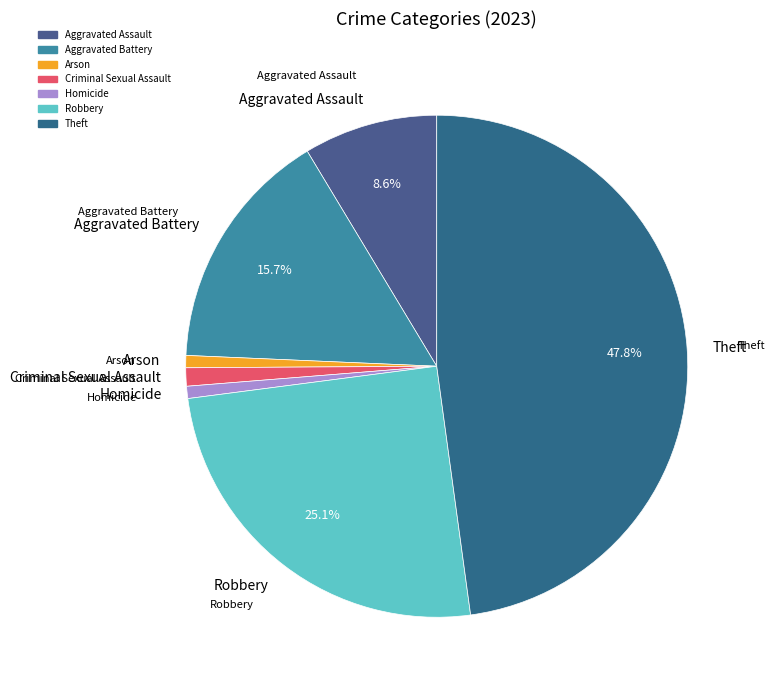

Which slice is the largest?

Theft